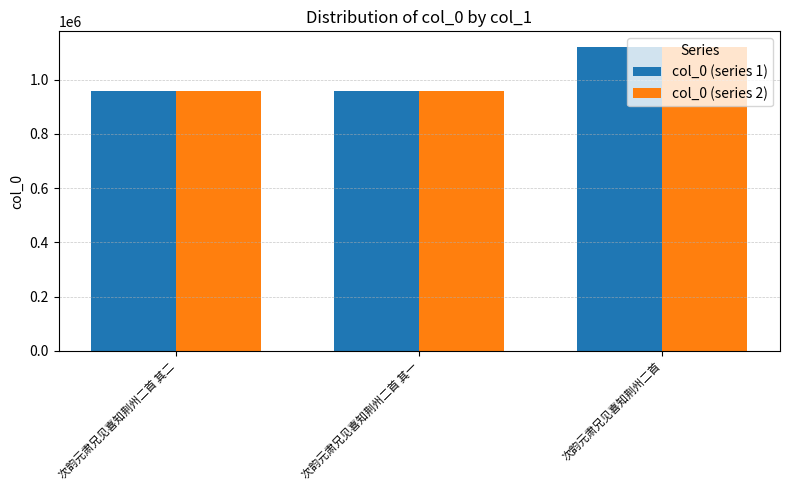

What is the smallest value displayed?

959488